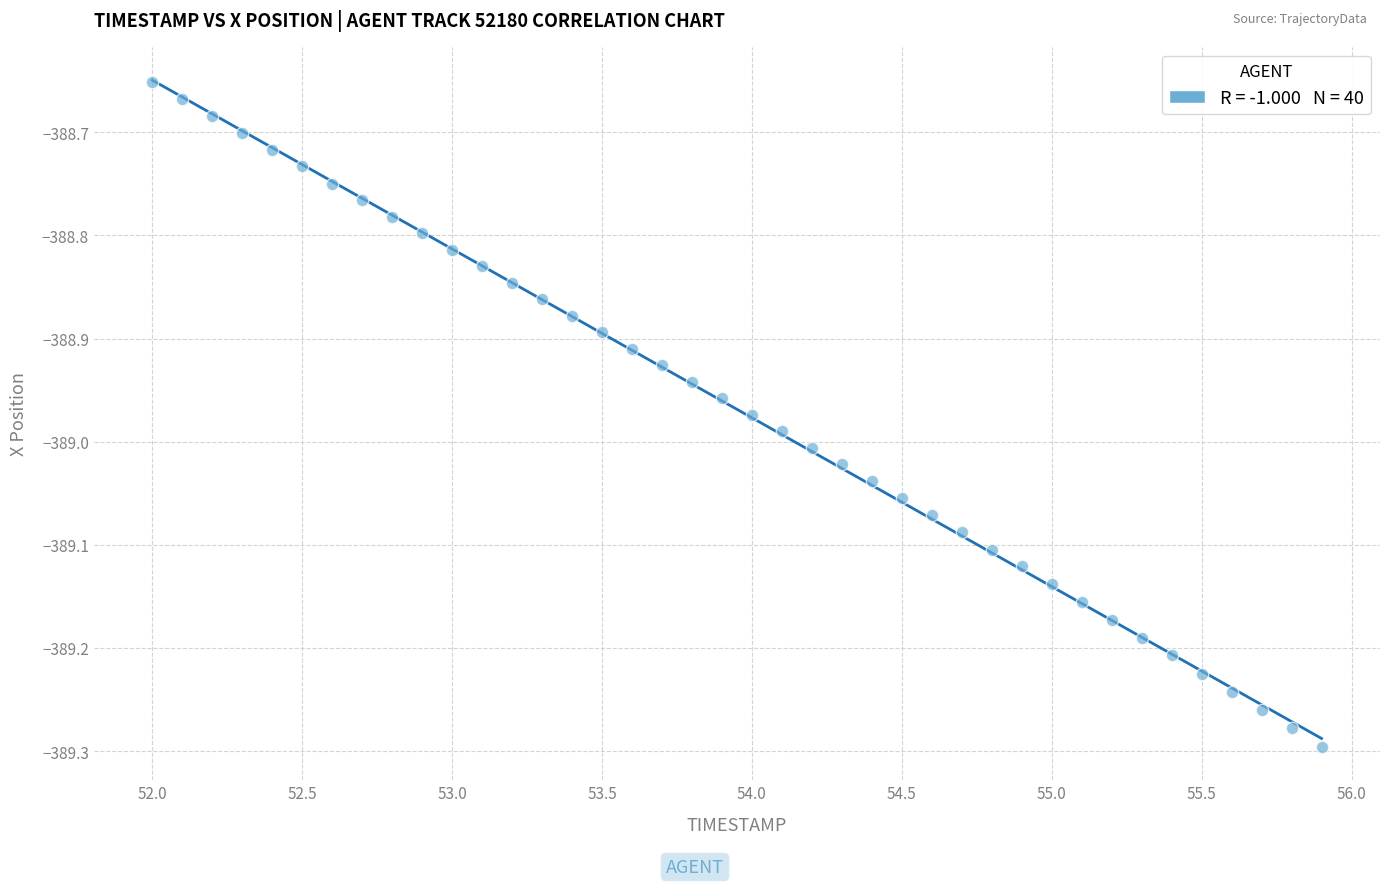

What is the range of Y values (max minus min)?

0.6